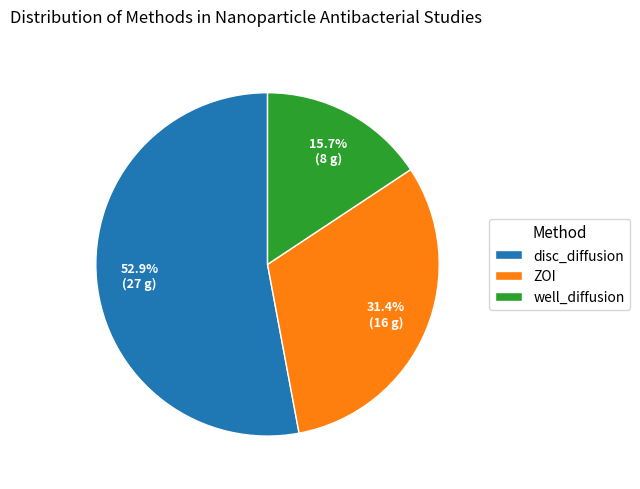

Rank the categories by value from lowest to highest.

well_diffusion, ZOI, disc_diffusion